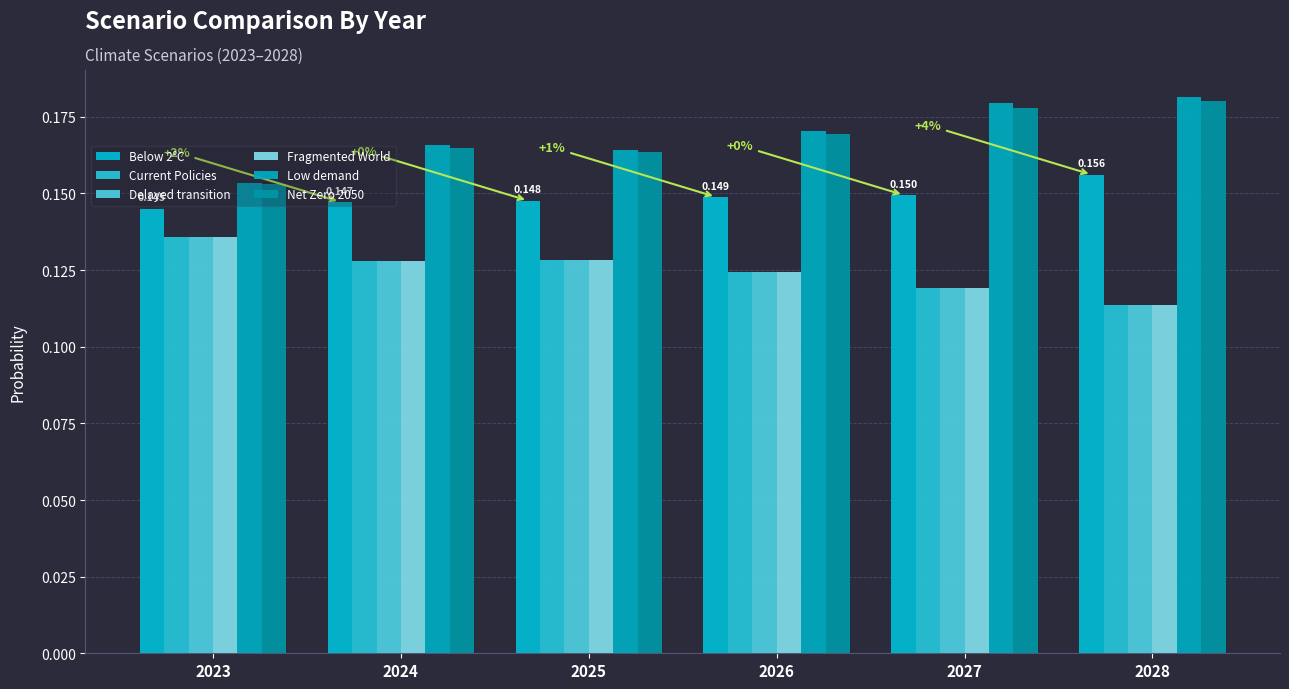

True or false: Delayed transition has a value of 0.2 at 2023.

False